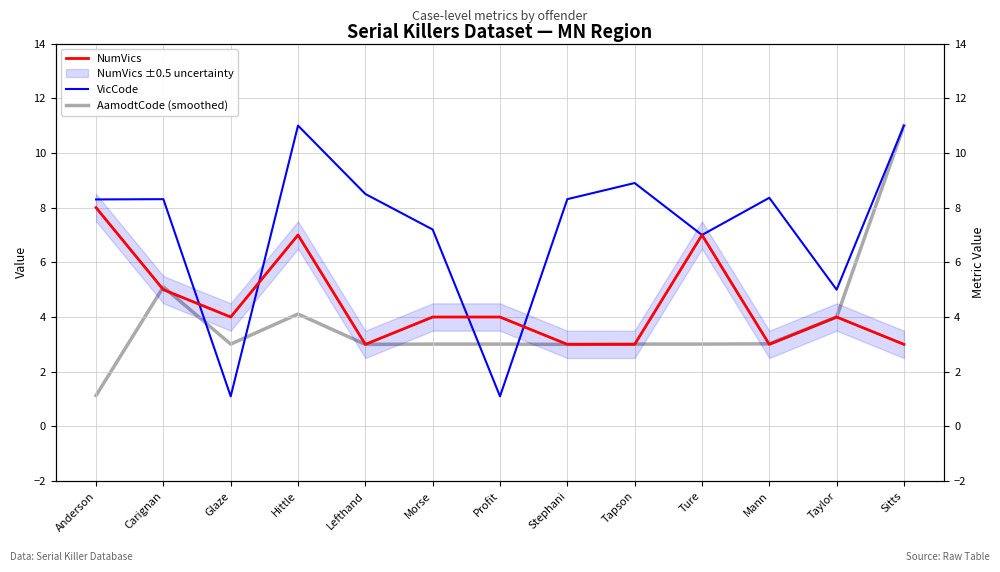

Where is VicCode nearest to the value 6?

Ture